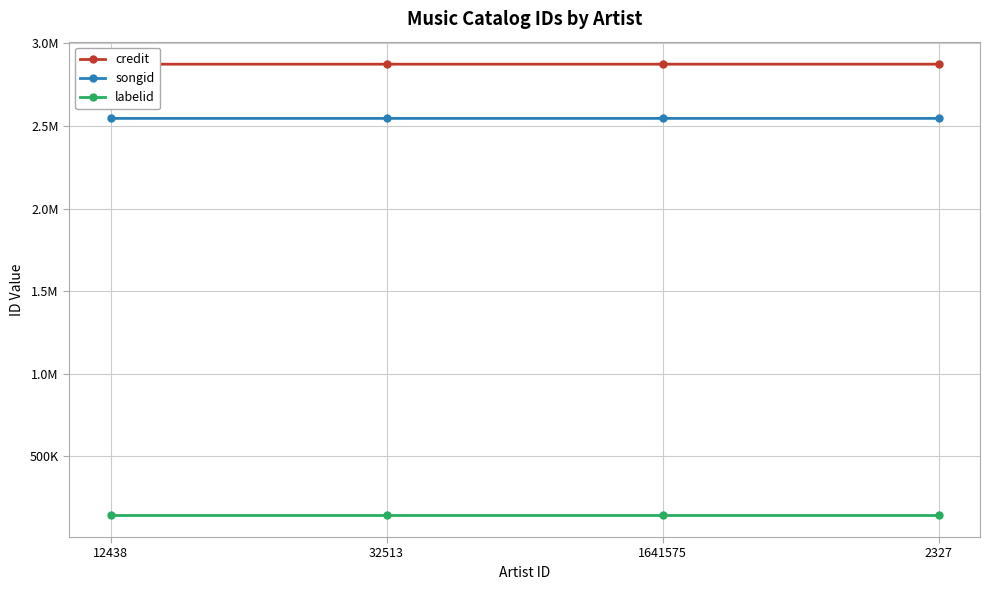

What is the lowest value of the songid series?

2545411